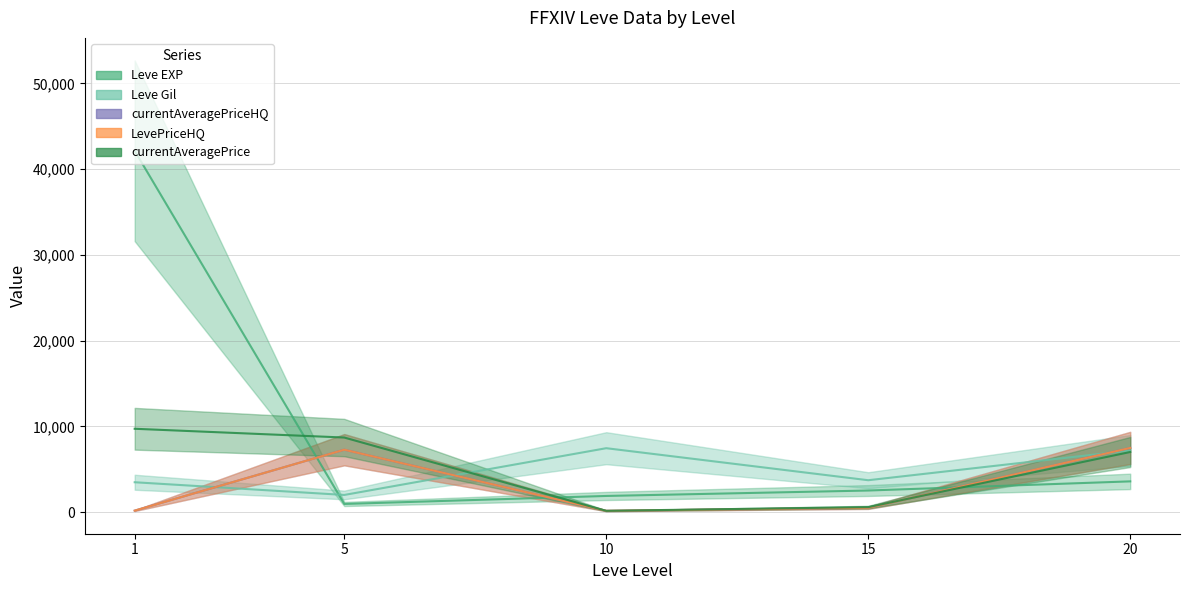

Does the chart display data point markers on the line(s)?

No